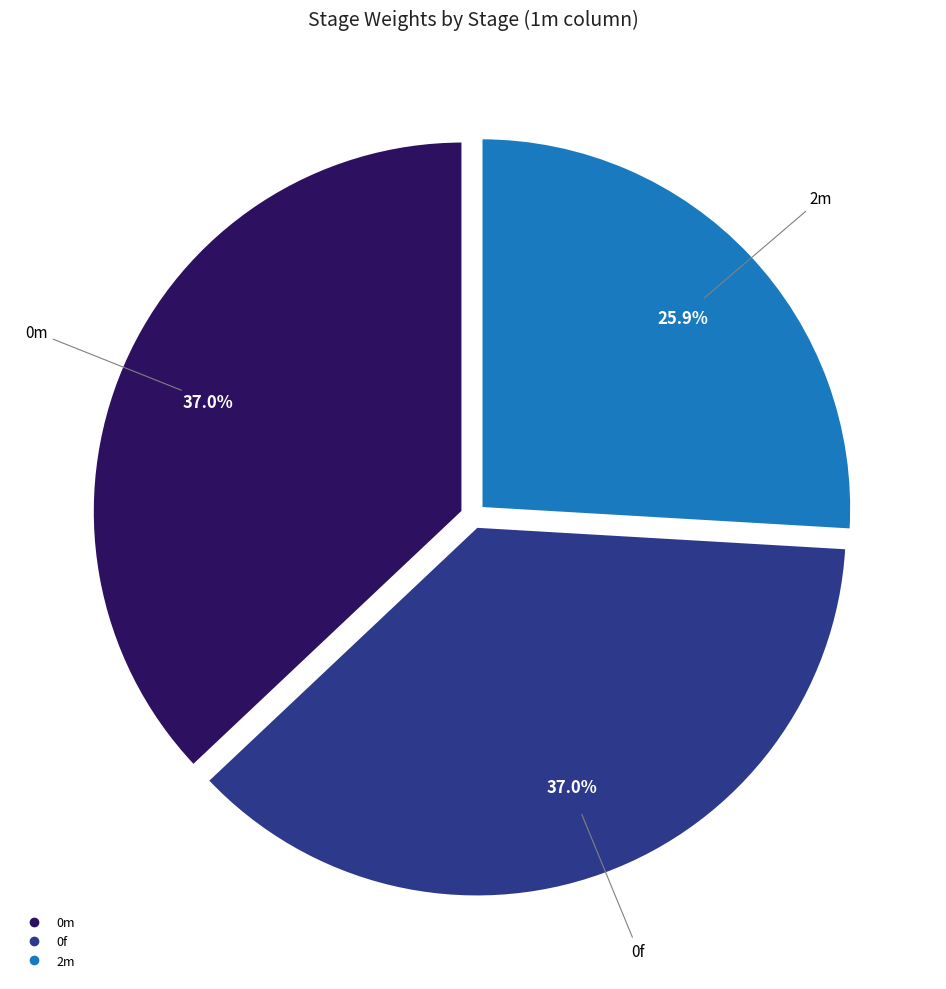

Is there a majority slice in this chart?

No